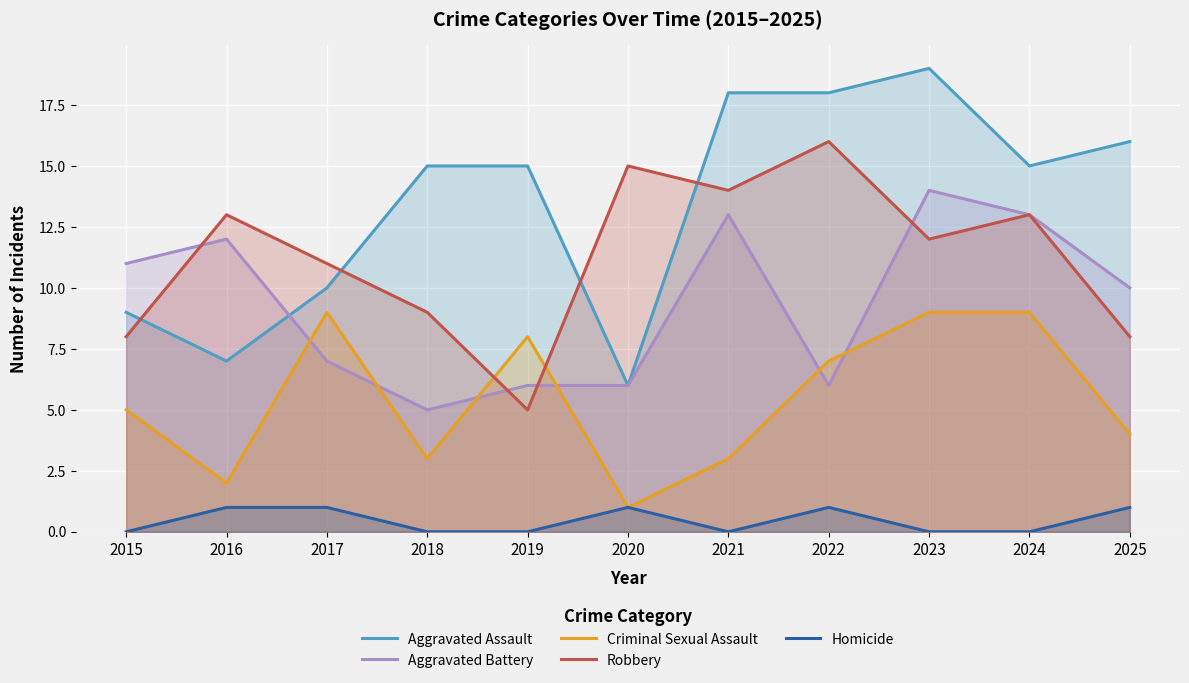

Which category has the highest value across all series?

2023